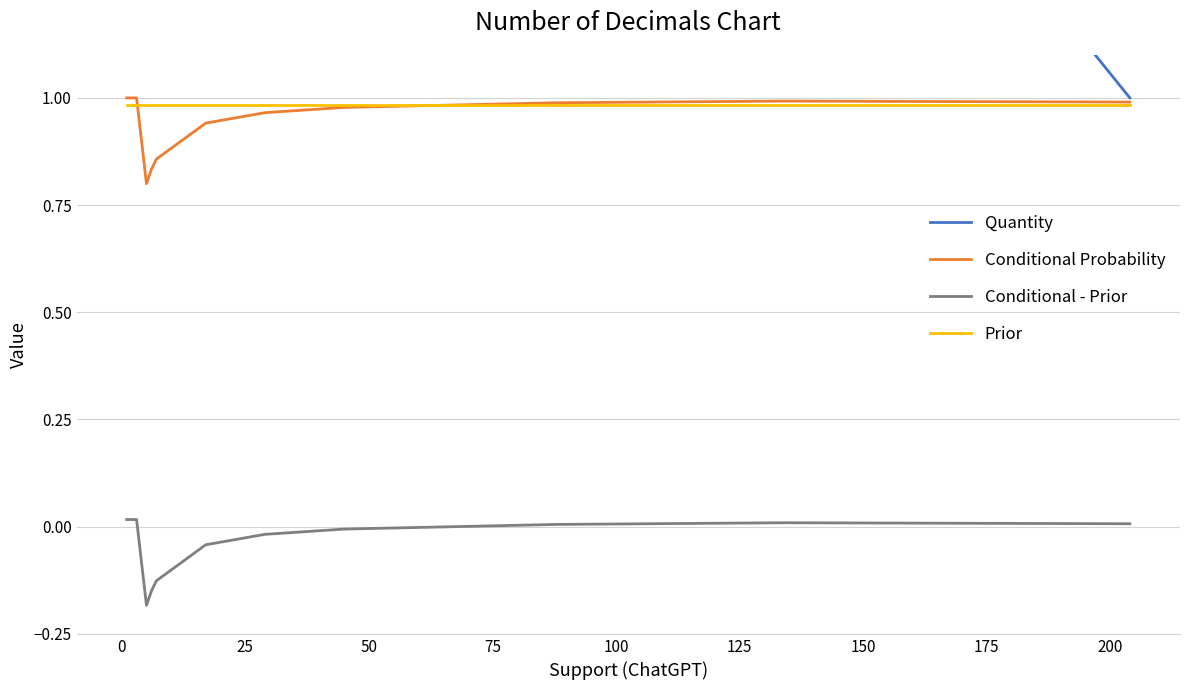

Count the number of data series in this chart.

4